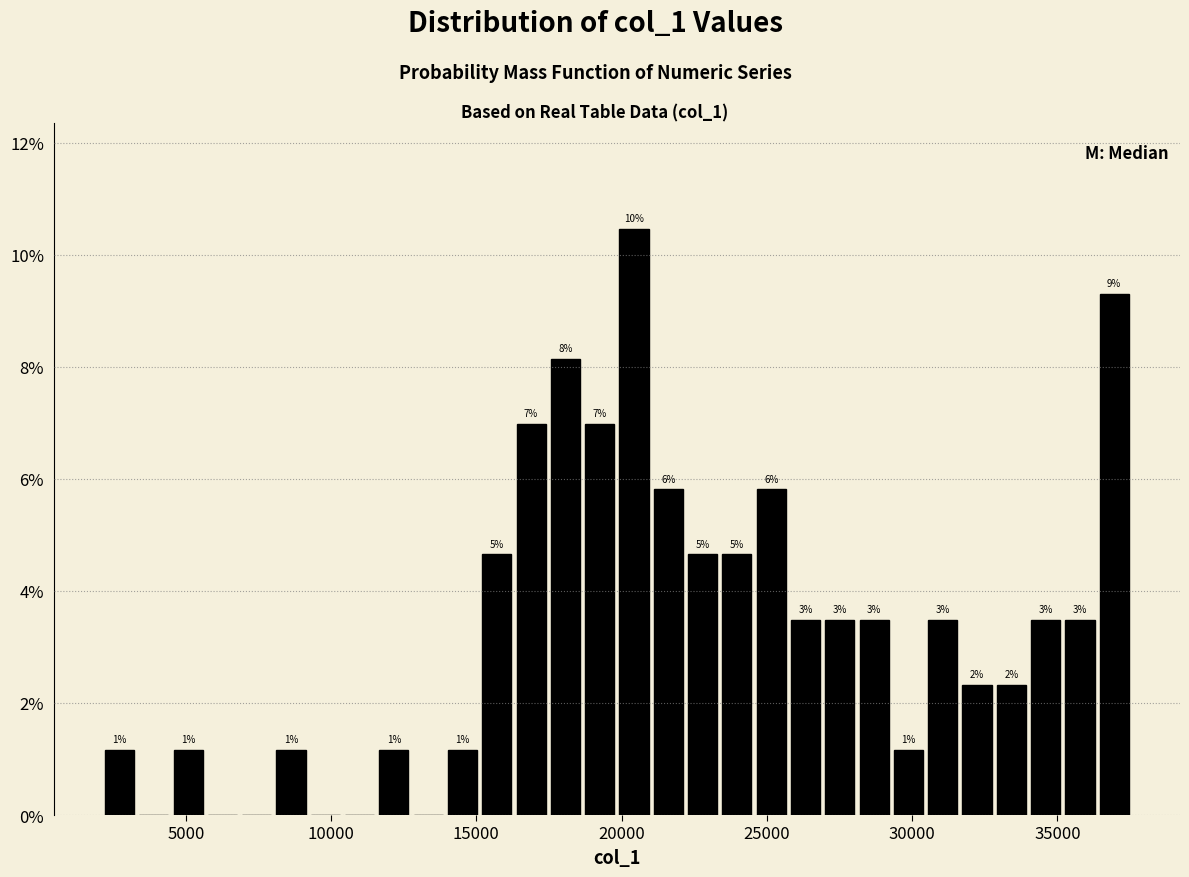

Read against the x-axis, roughly where is the centre of the tallest bar?

20500